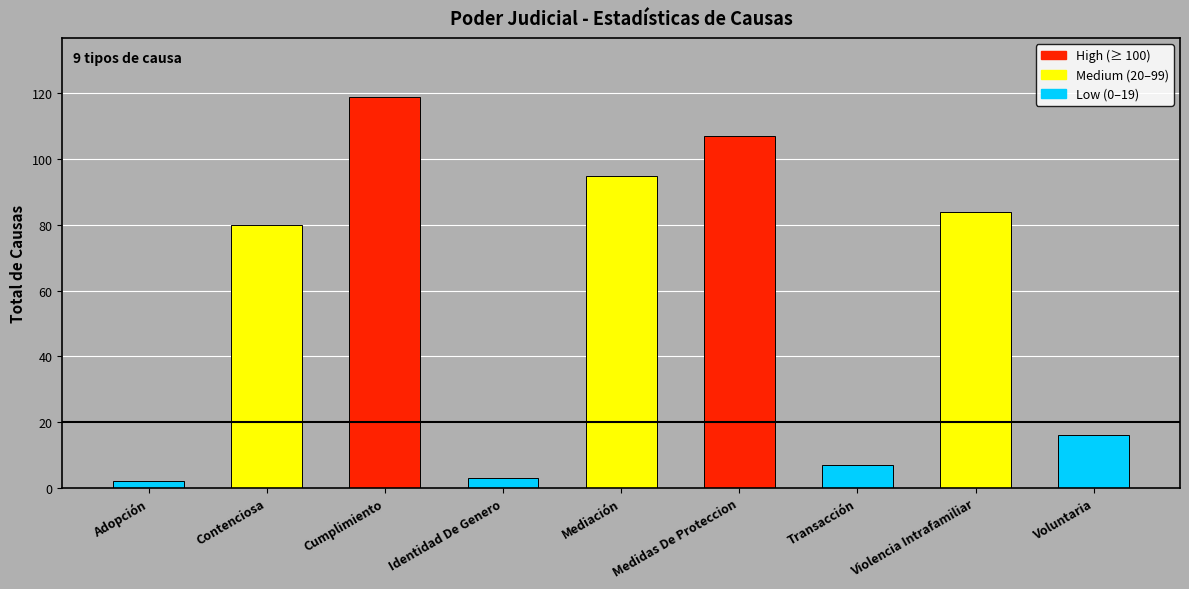

Which has a higher value, Contenciosa or Violencia Intrafamiliar?

Violencia Intrafamiliar